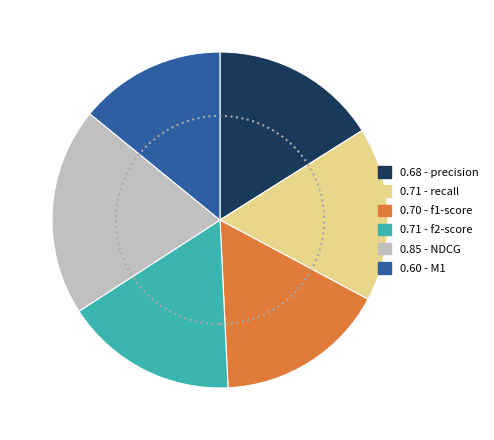

Is there a majority slice in this chart?

No